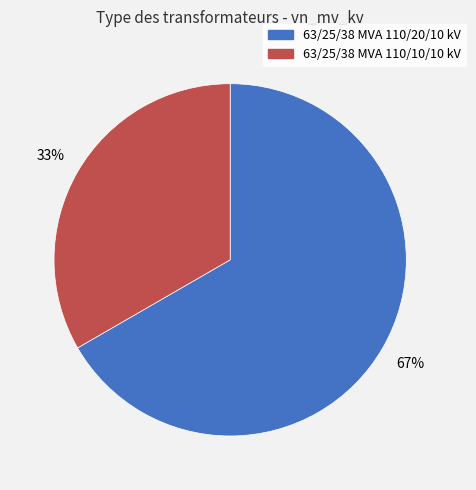

Does 63/25/38 MVA 110/20/10 kV represent more than half of the total?

Yes